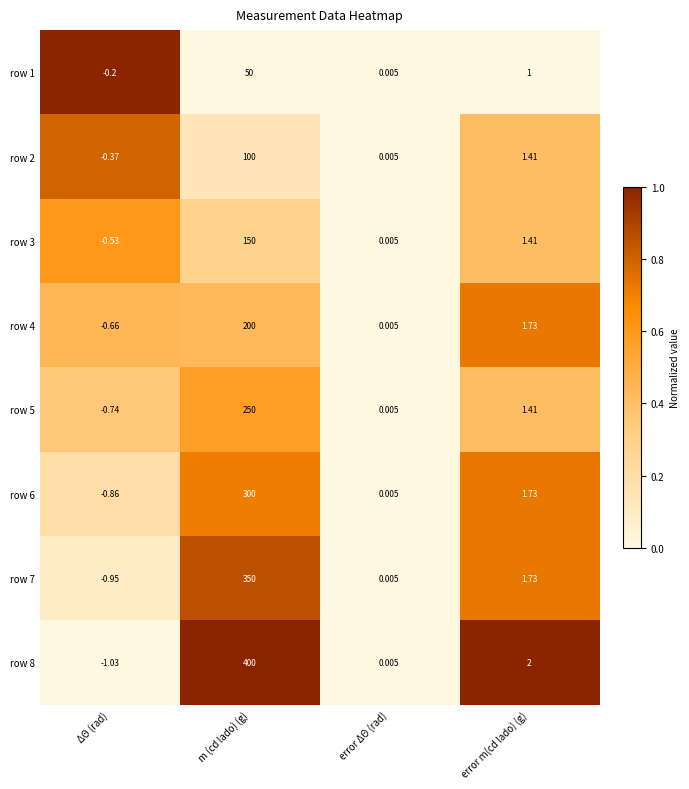

At which label does row 2 first exceed 1?

m (cd lado) (g)